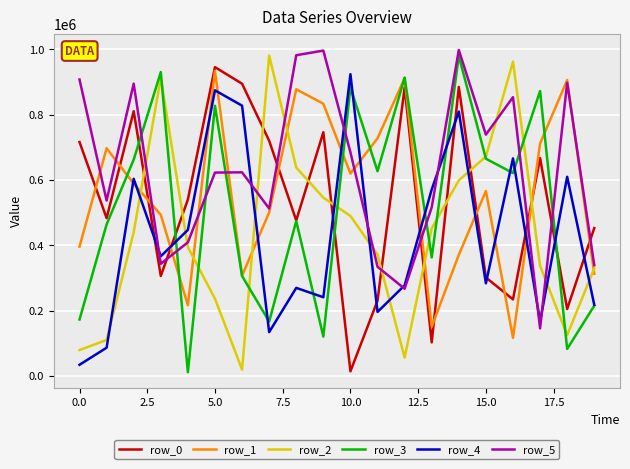

What is the maximum value shown in the chart?

998104